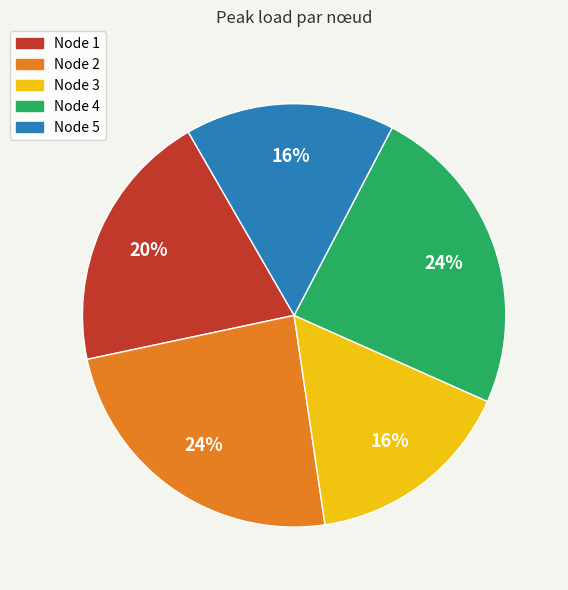

To the nearest percent, what is the average slice percentage?

20%